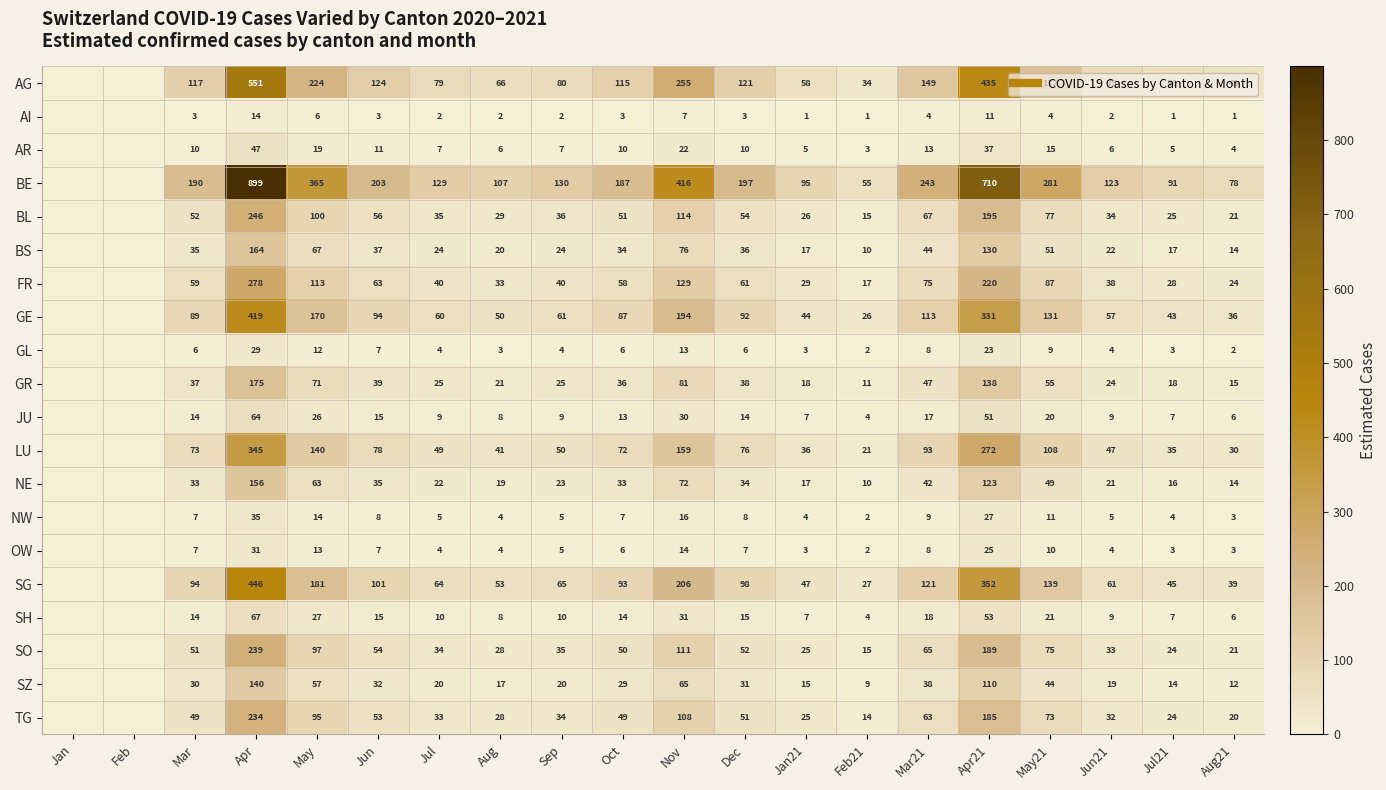

Which label corresponds to the largest value in the chart?

Apr